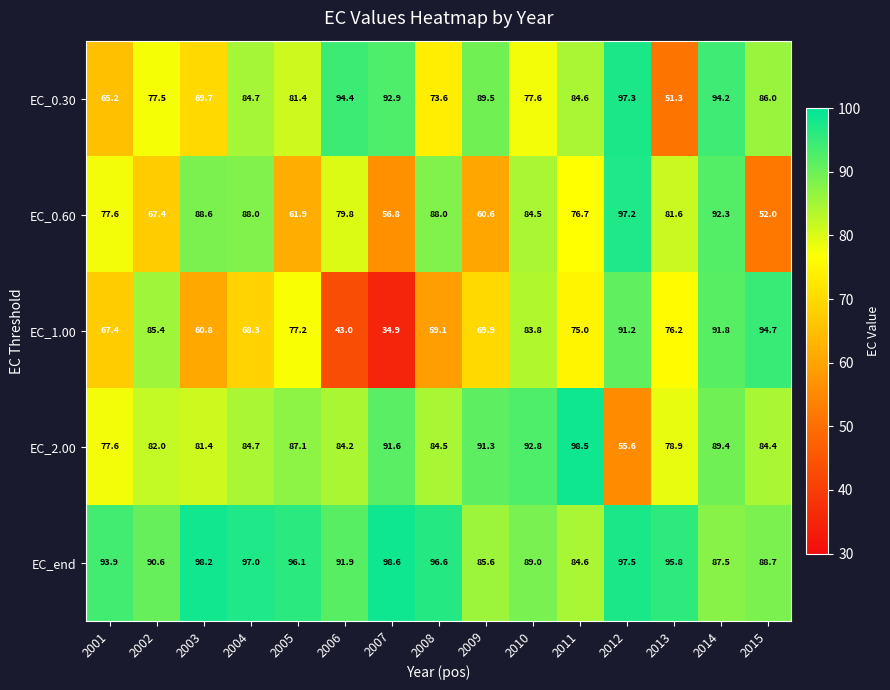

What is the difference between the second highest and minimum values in the EC_2.00 series?

37.2